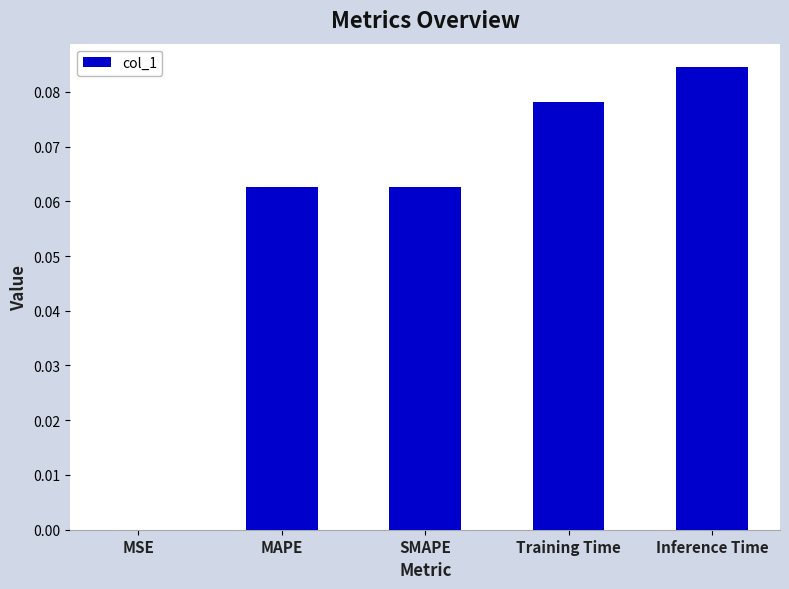

Which has a higher value, MSE or MAPE?

MAPE